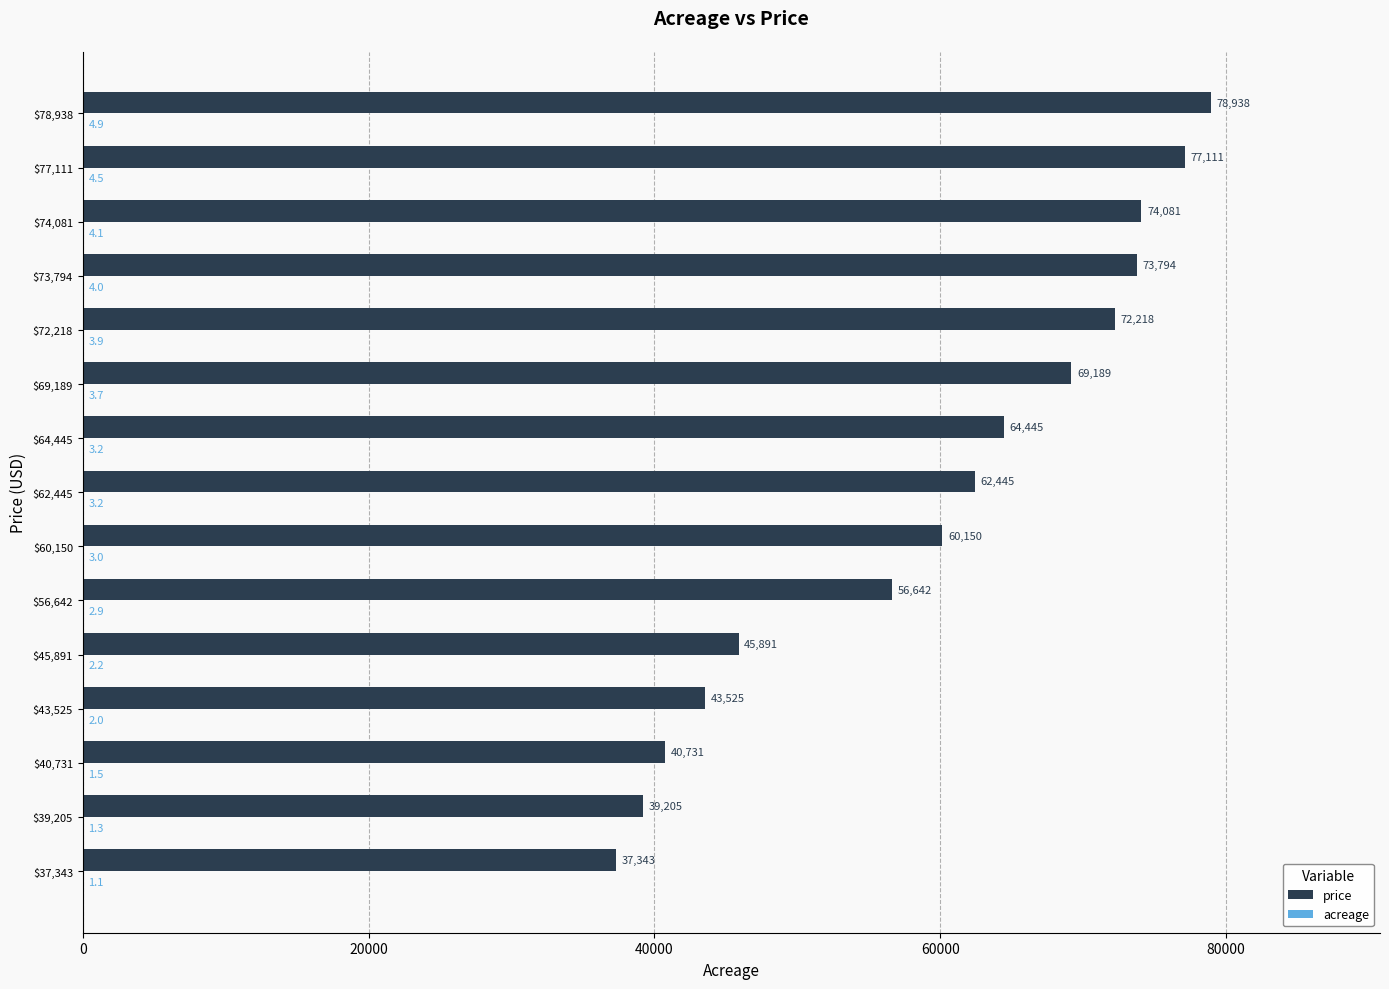

Which series has the largest total across all categories?

price